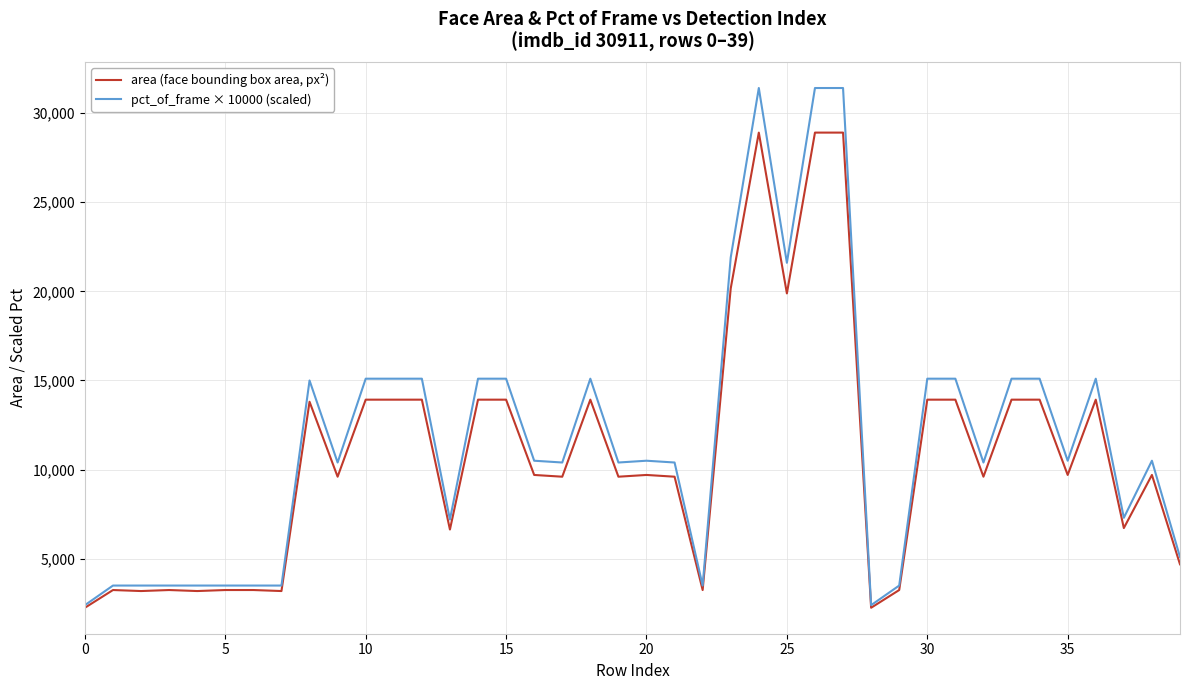

Rank the series by their maximum value, from highest to lowest.

pct_of_frame × 10000 (scaled), area (face bounding box area, px²)